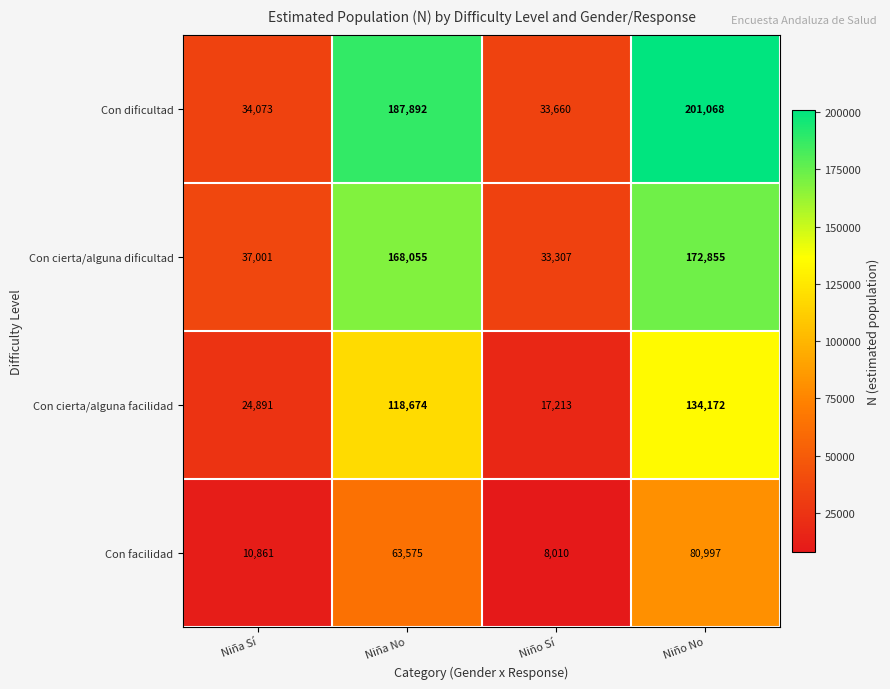

What is the smallest value displayed?

8010